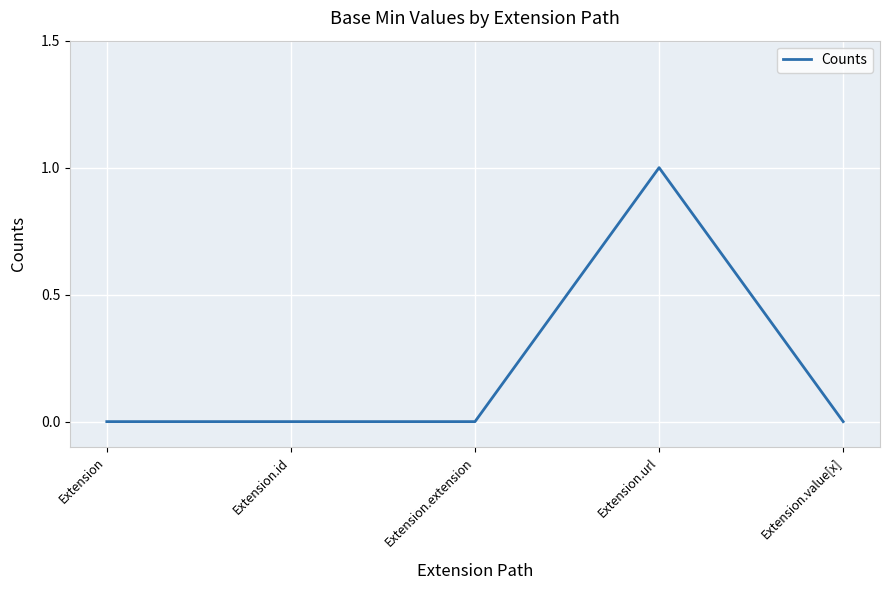

Does the chart have visible grid lines?

Yes